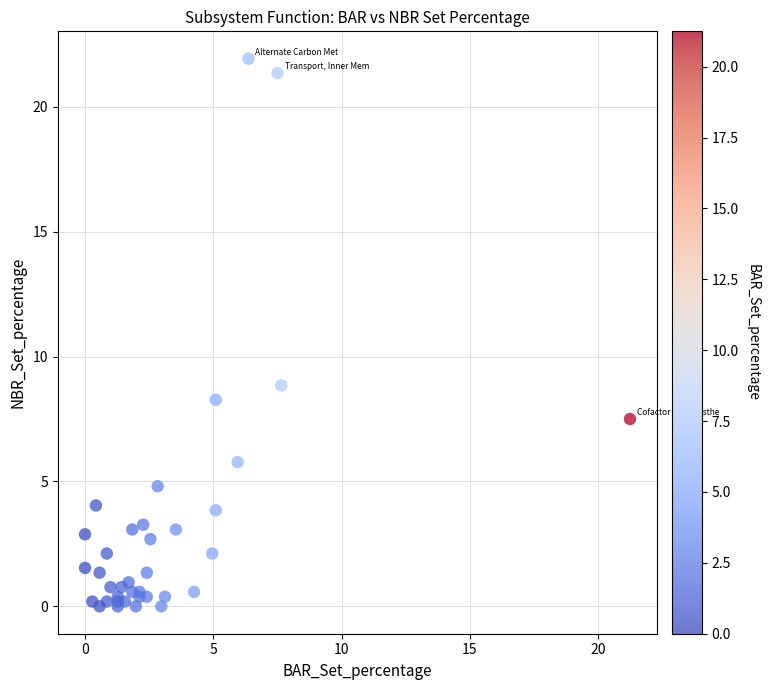

What Y value in the scatter plot is closest to 10?

8.8